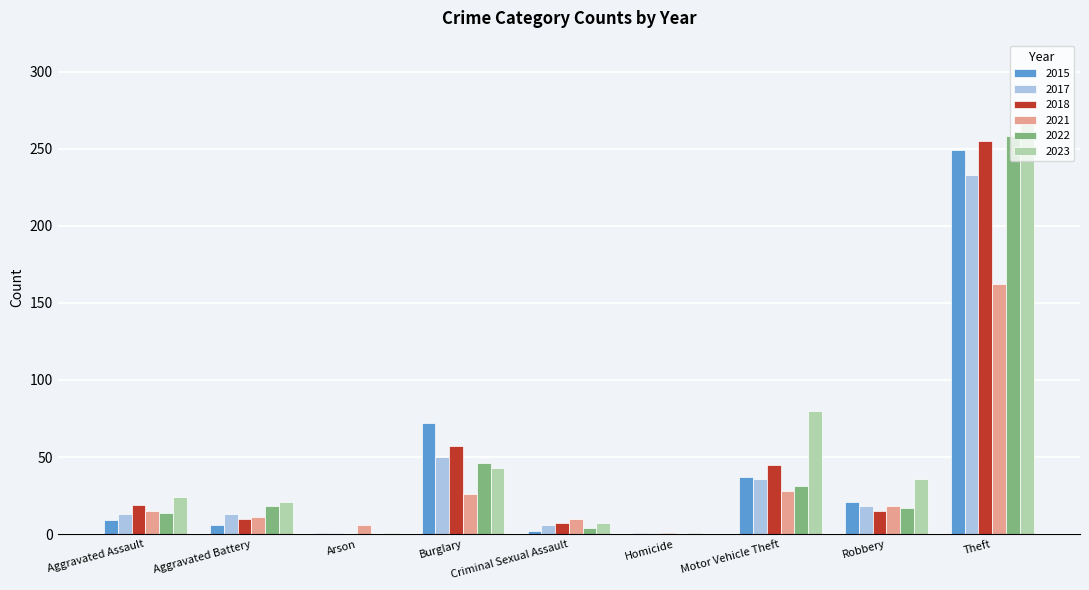

Between Aggravated Battery and Homicide, which series saw the biggest shift?

2023